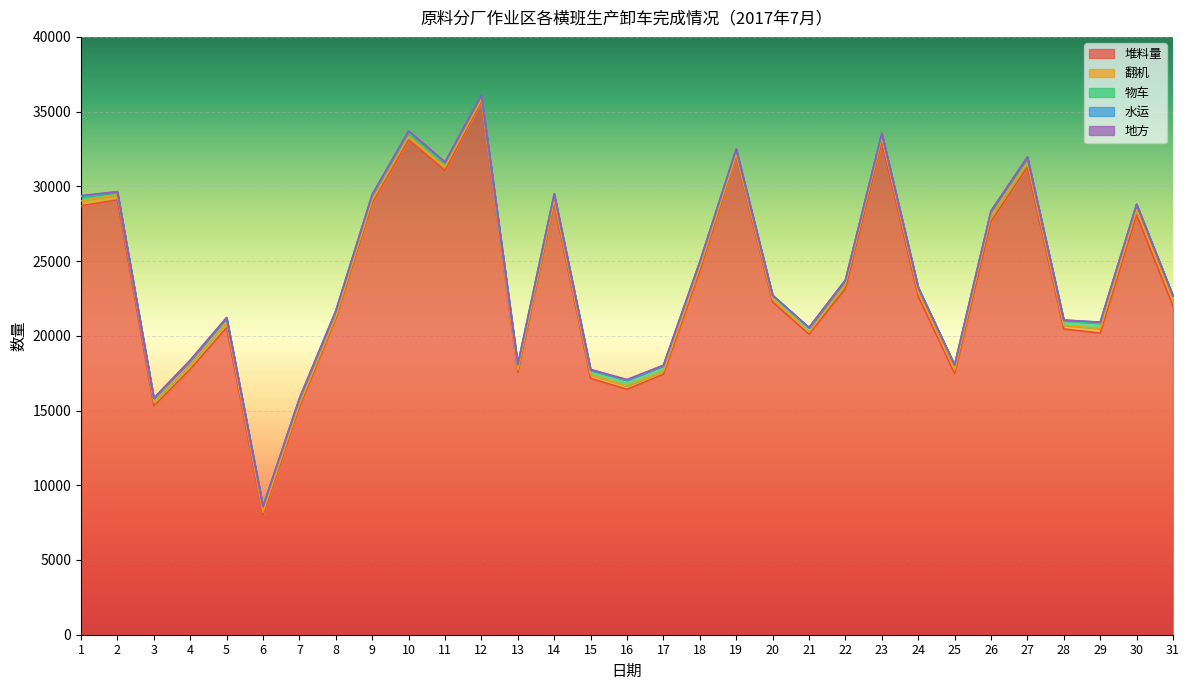

Where is the first local maximum for 翻机?

2